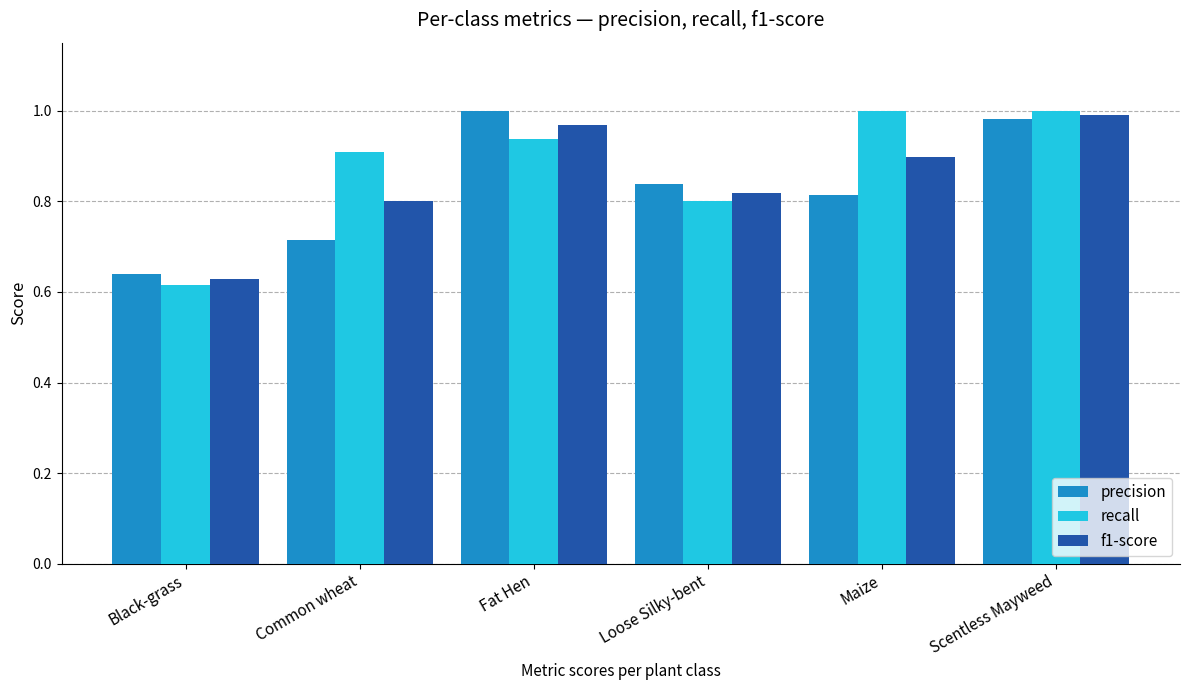

What is the difference between the maximum and minimum values in the f1-score series?

0.4